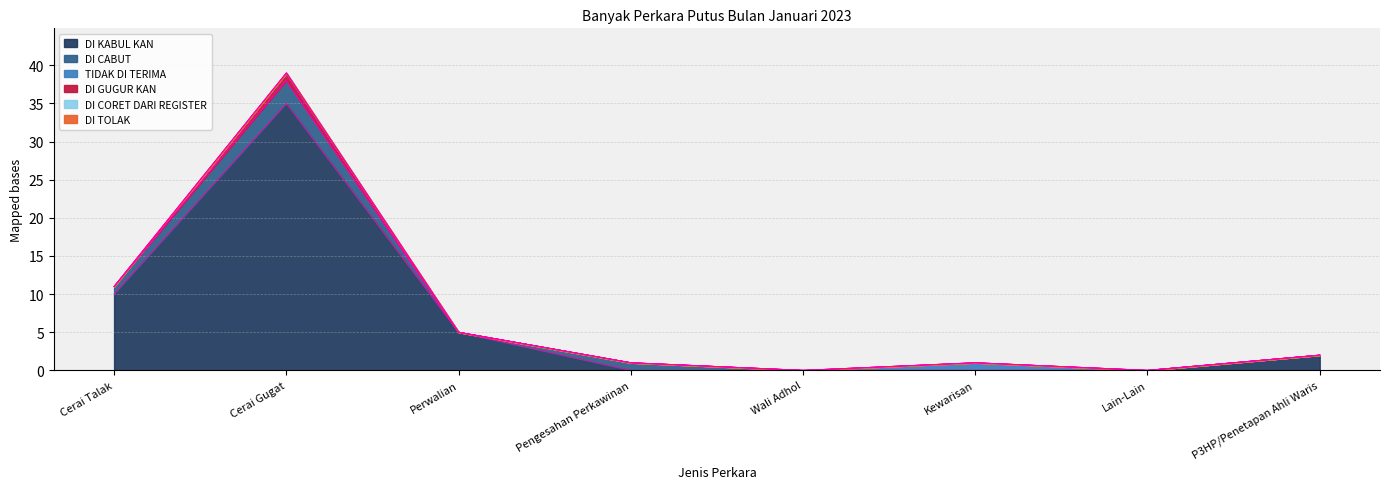

True or false: DI CORET DARI REGISTER has more than 0 points higher than both neighbors.

False